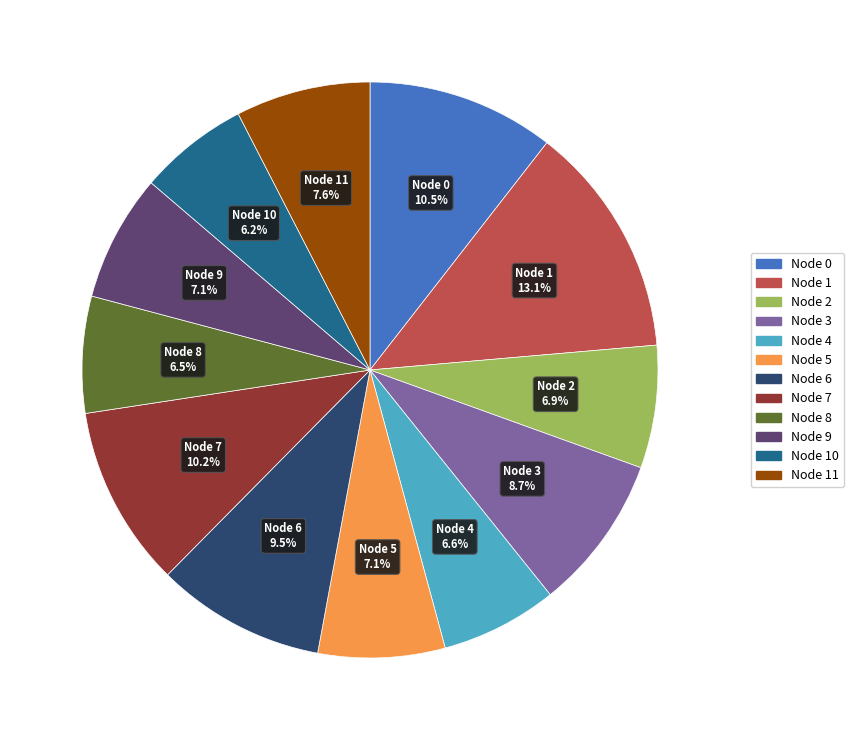

Is there any slice that represents more than half of the pie?

No